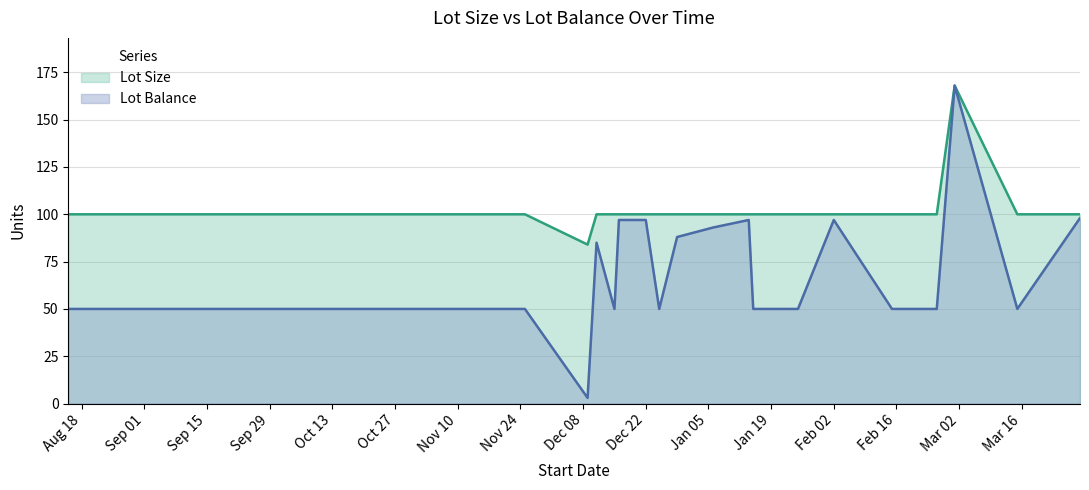

Count the number of data series in this chart.

2